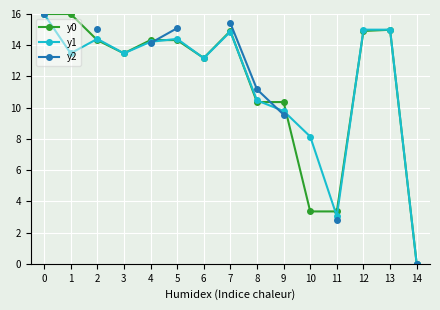

Which series changed the most between 7 and 14?

y2